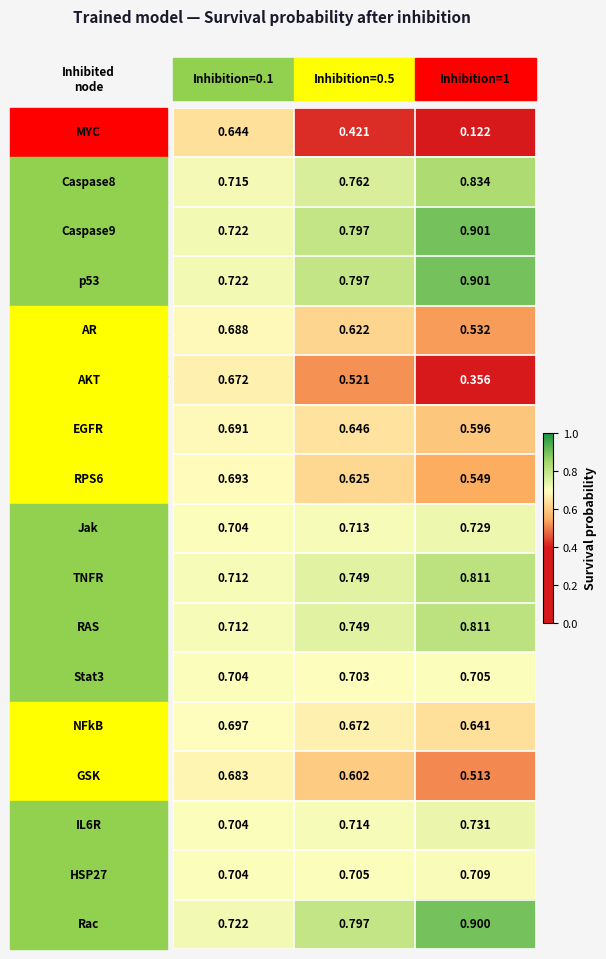

Is the value of MYC at Inhibition=0.5 greater than the value of p53 at Inhibition=1?

No